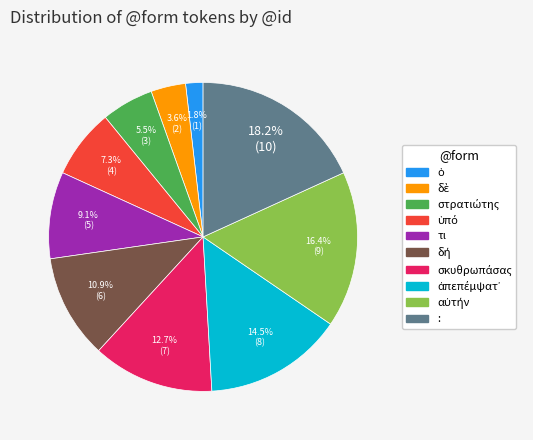

What is the ratio of the value at : to the value at τι?

2.0